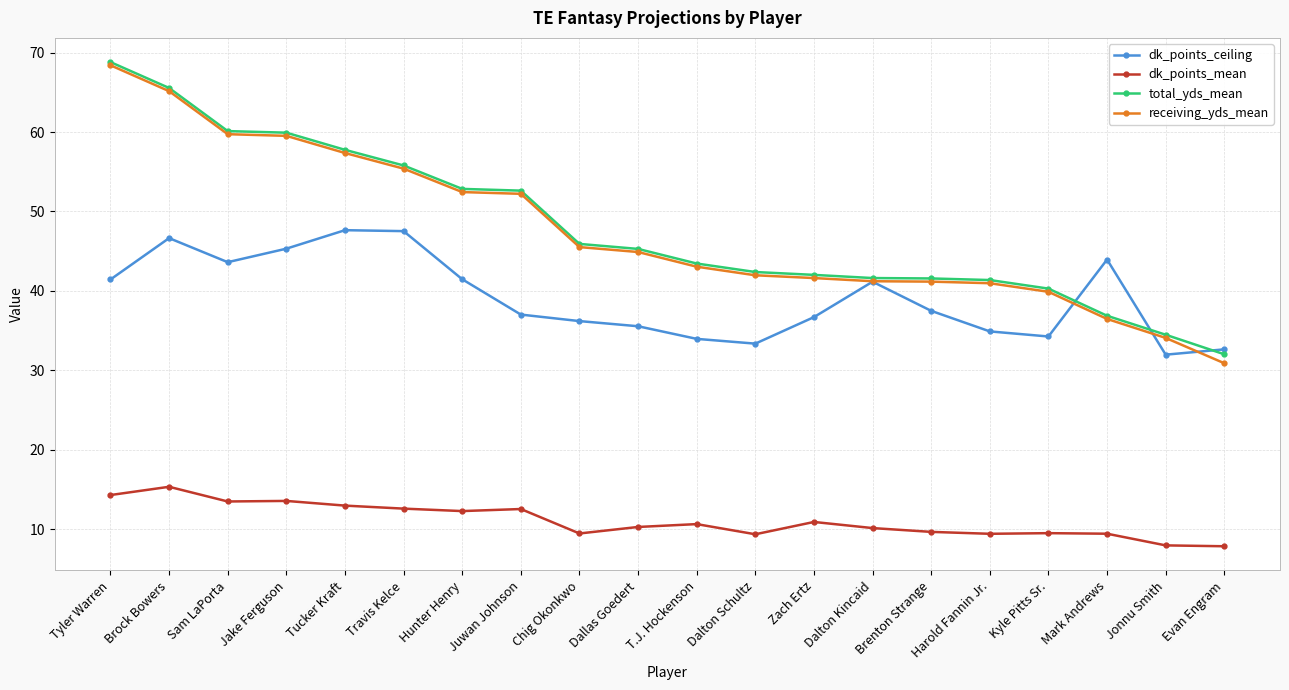

How many values in the receiving_yds_mean series exceed 44?

10